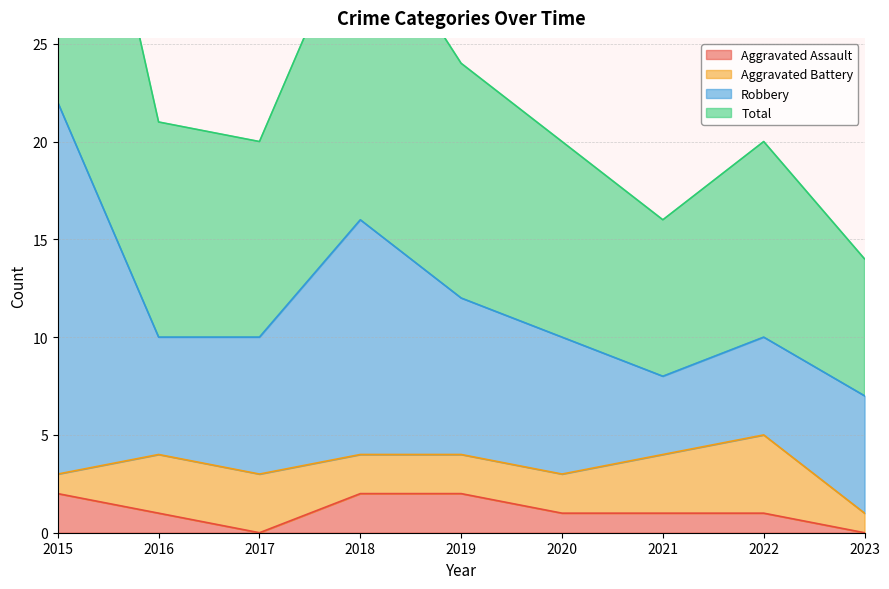

The value of Aggravated Assault at 2020 is 1. True or false?

True